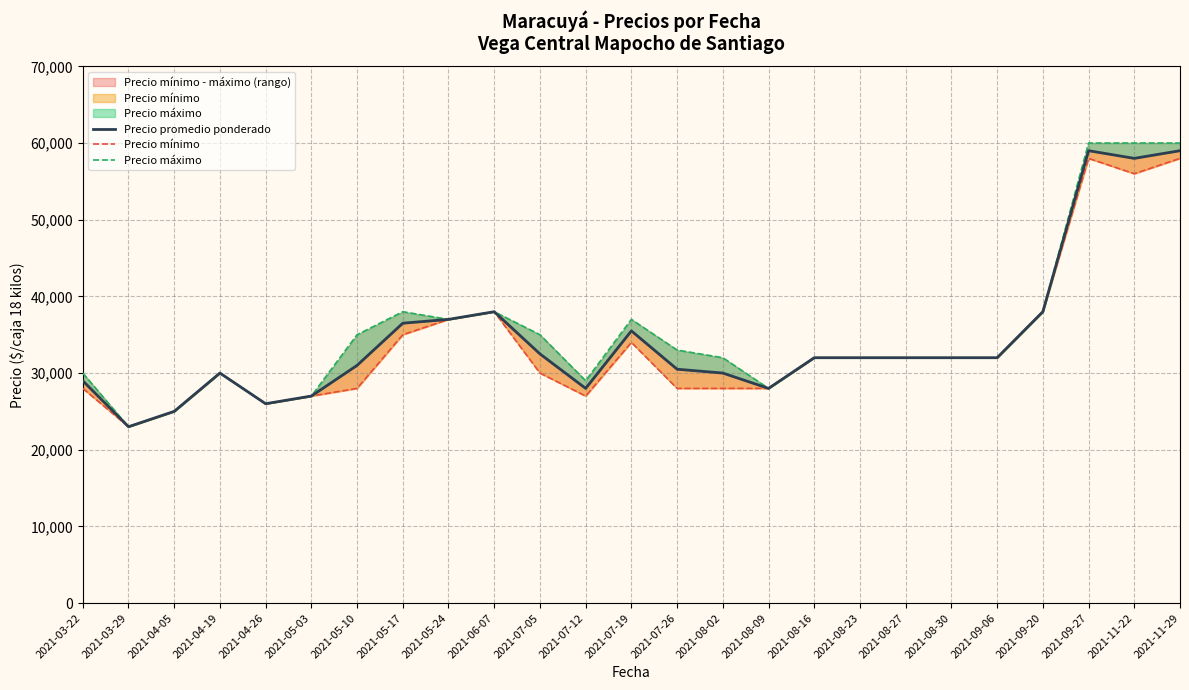

What is the difference between the second highest and minimum values in the Precio máximo series?

37000